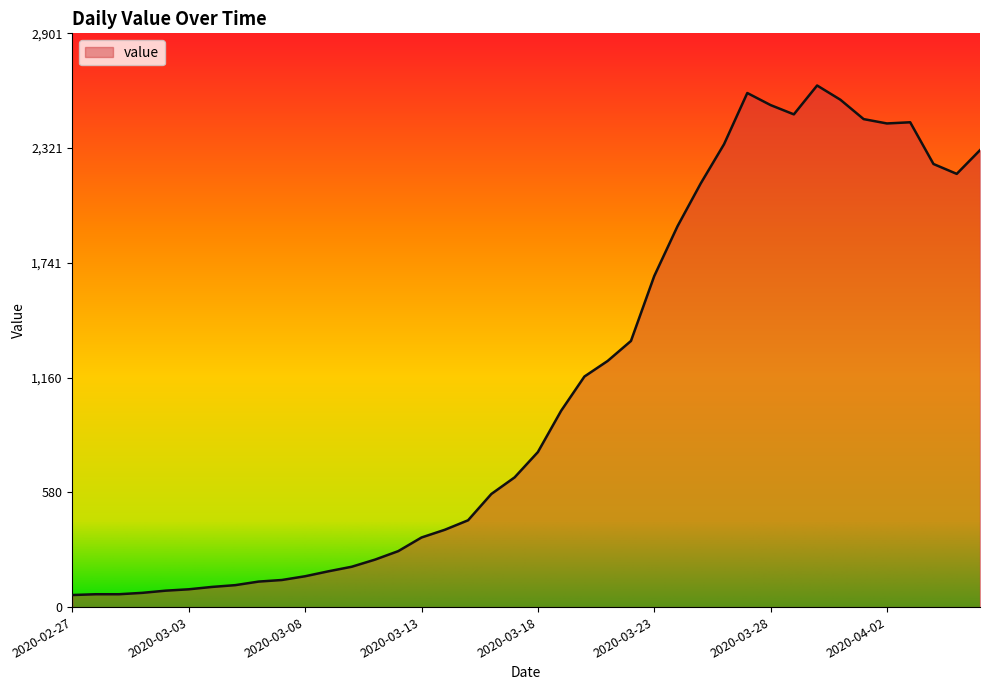

What is the minimum value shown in the chart?

61